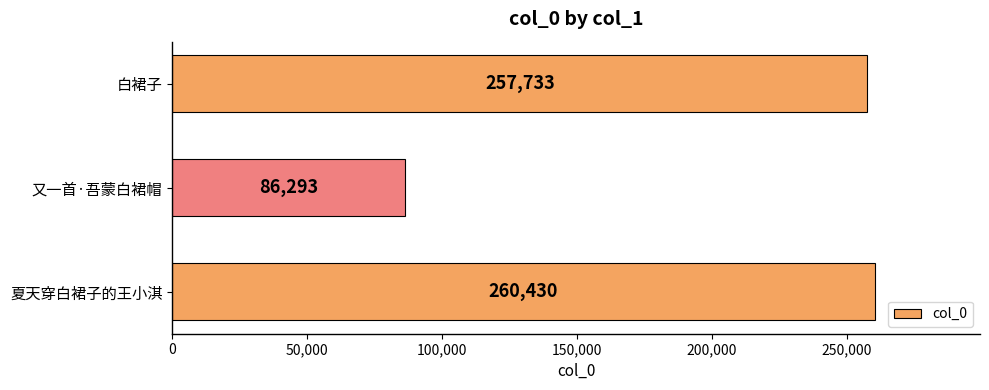

List the labels in order of value, smallest first.

又一首·吾蒙白裙帽, 白裙子, 夏天穿白裙子的王小淇